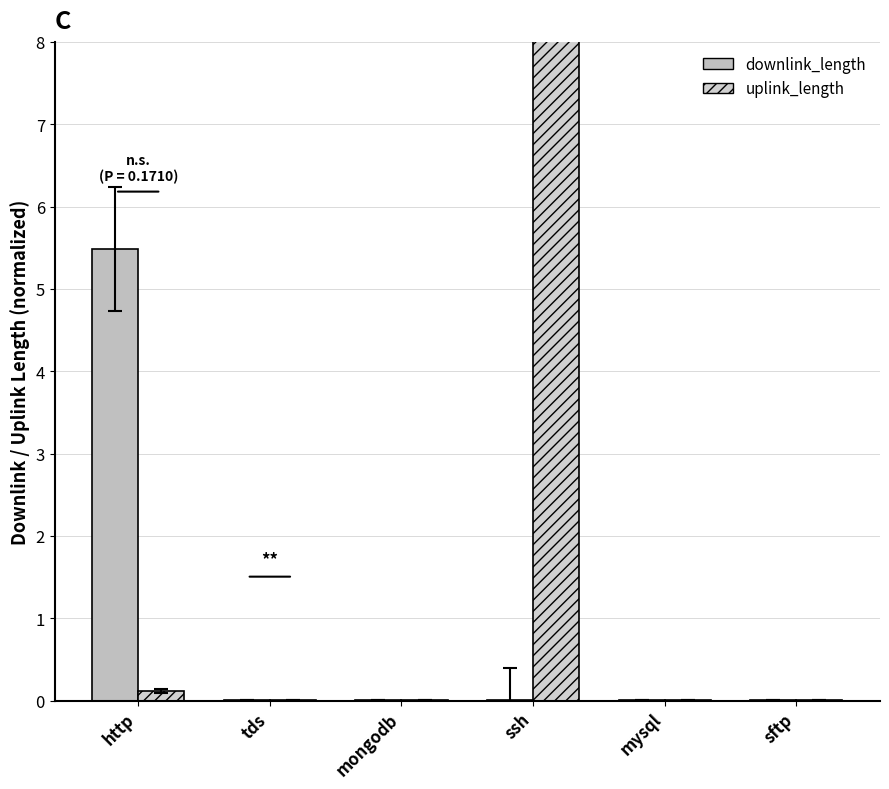

What position from the left is sftp?

6